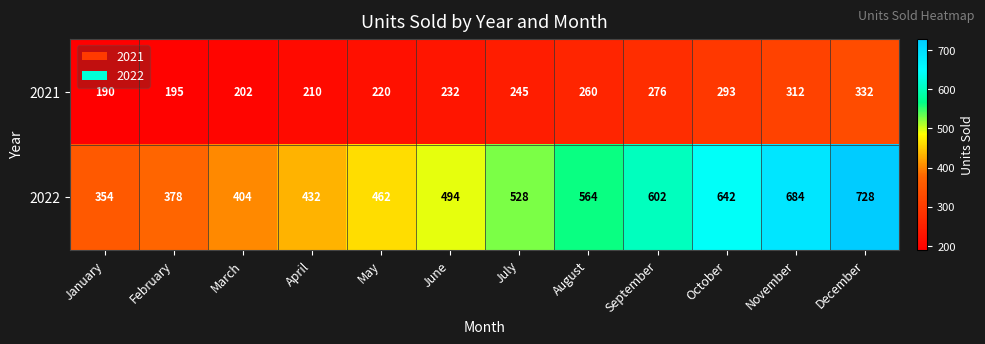

Which category has the lowest value in the 2021 series?

January